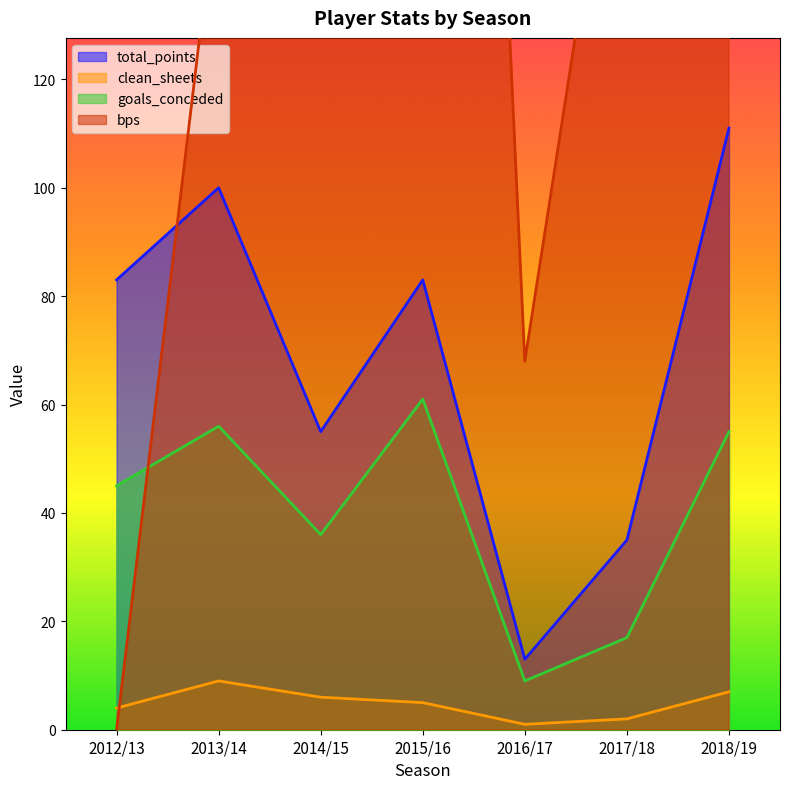

What is the label of the 4th point from the left?

2015/16